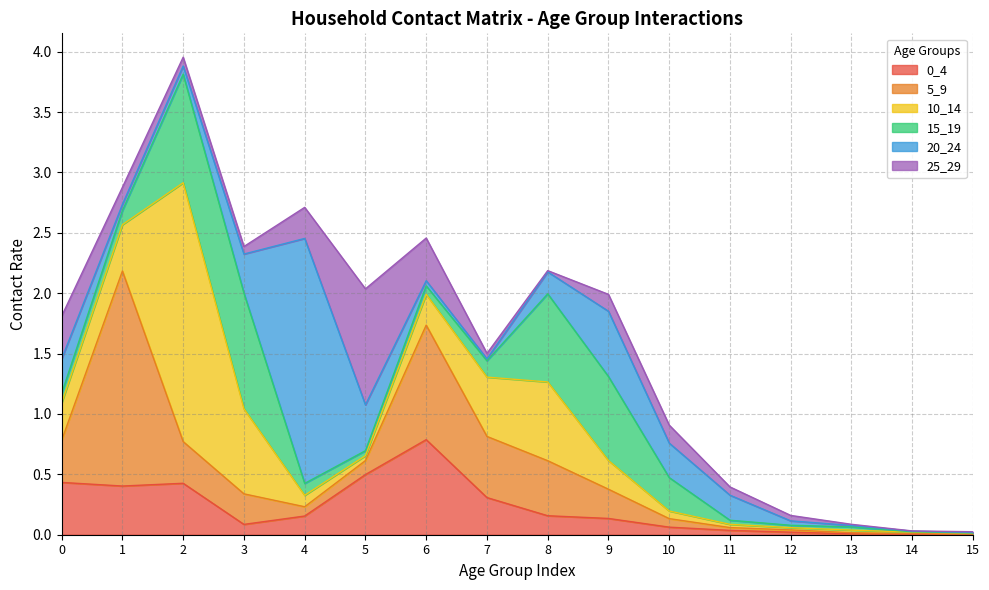

In 20_24, how many points are higher than both neighbors (excluding endpoints)?

2